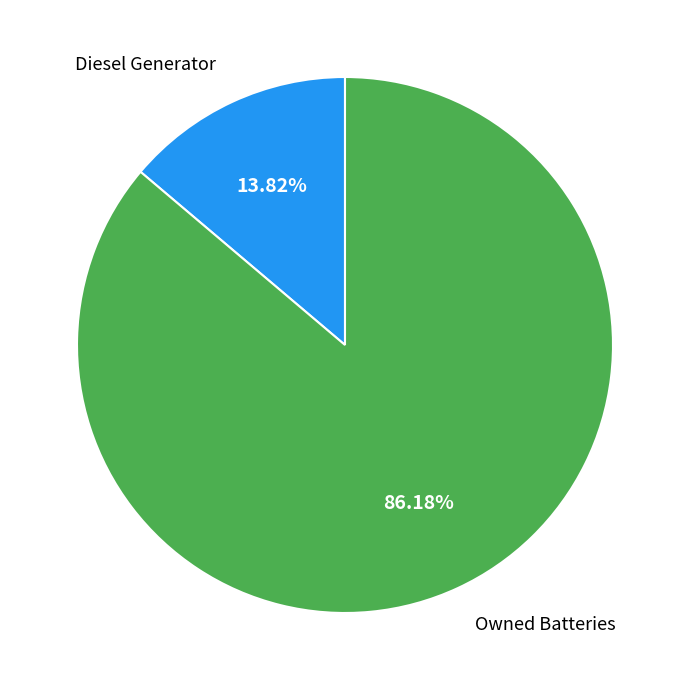

Is there a majority slice in this chart?

Yes